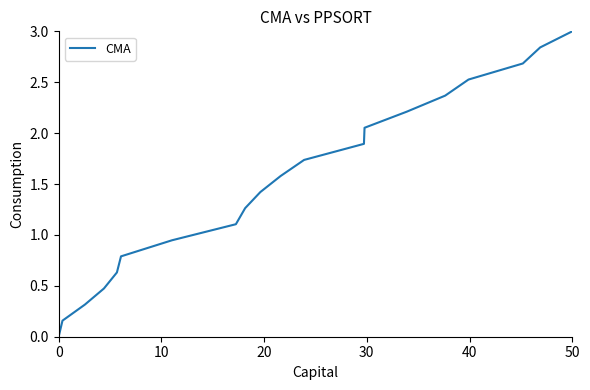

Count the number of values greater than 1.

13